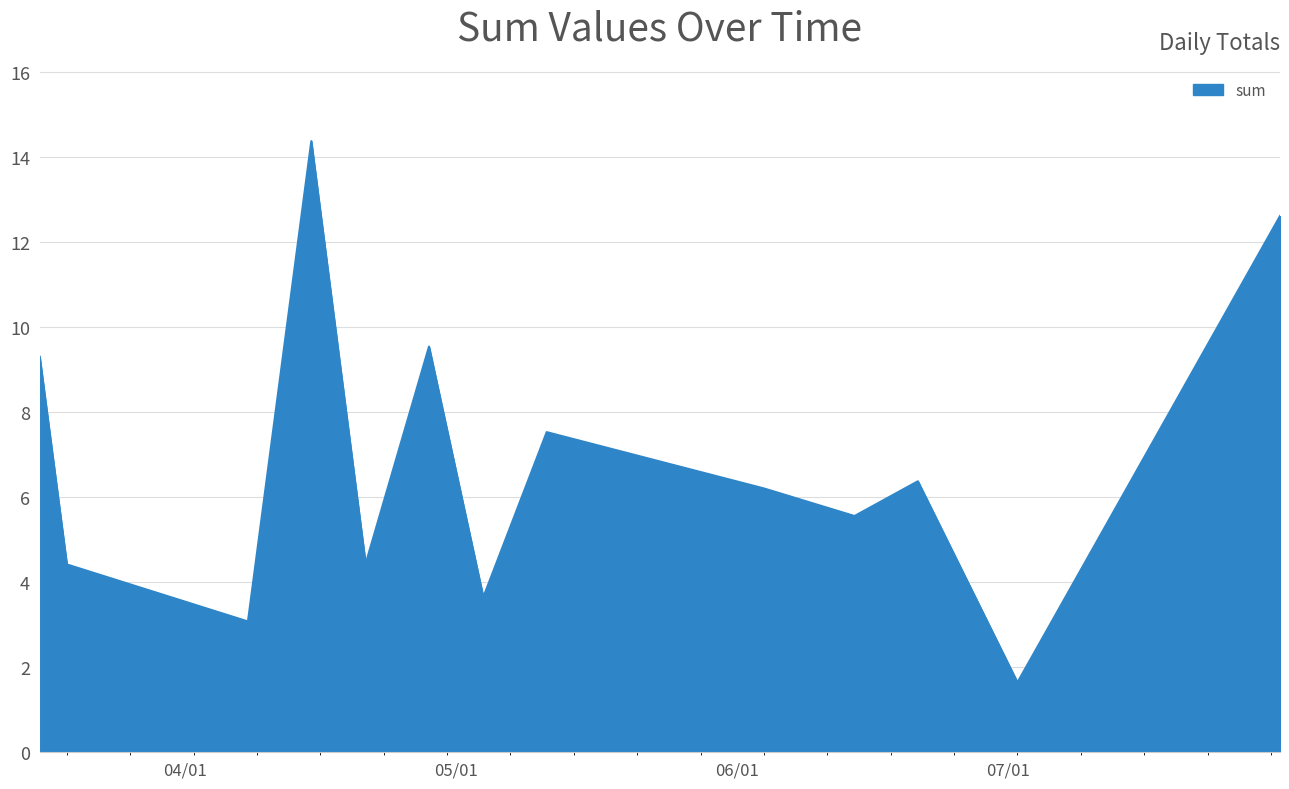

Does the chart have visible grid lines?

Yes